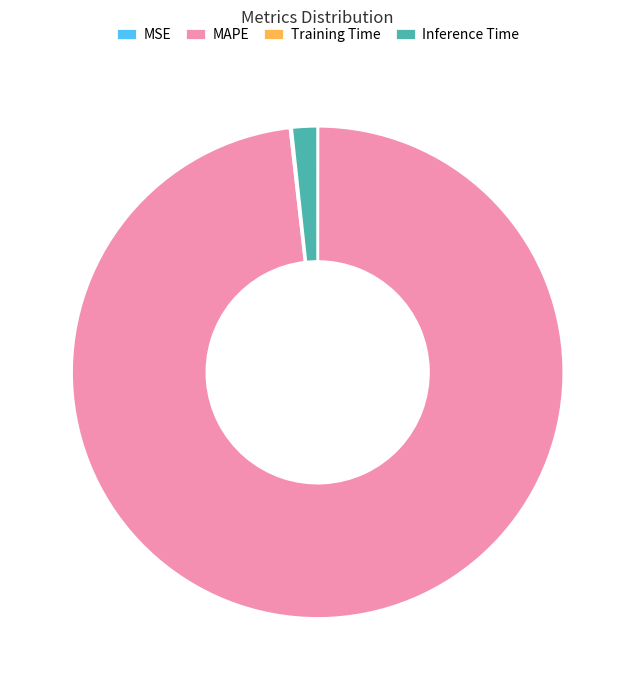

Which slice is the largest?

MAPE